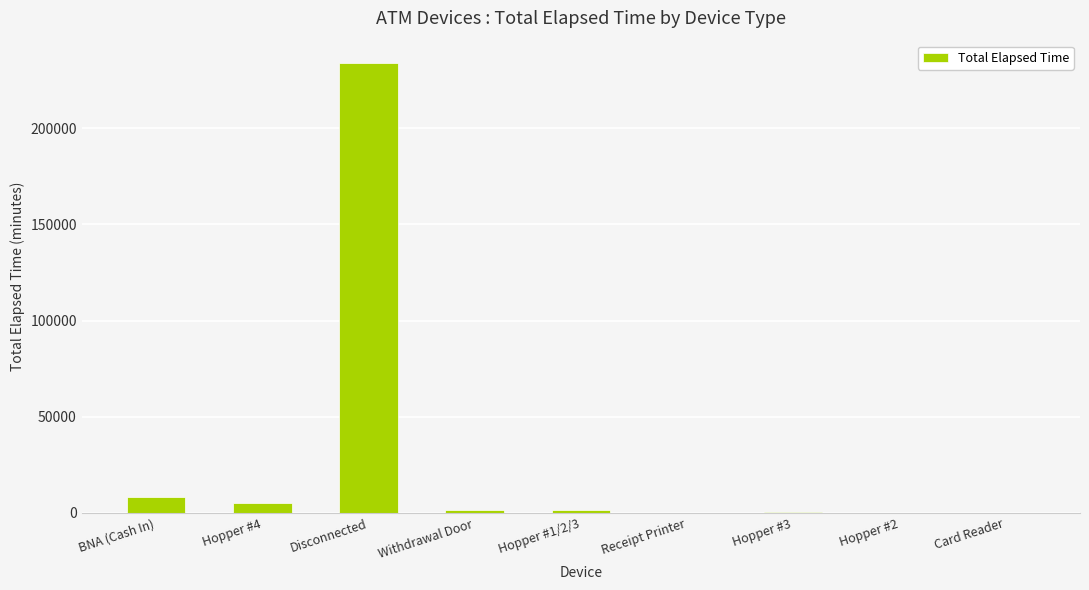

The value at Card Reader is -76383. True or false?

False